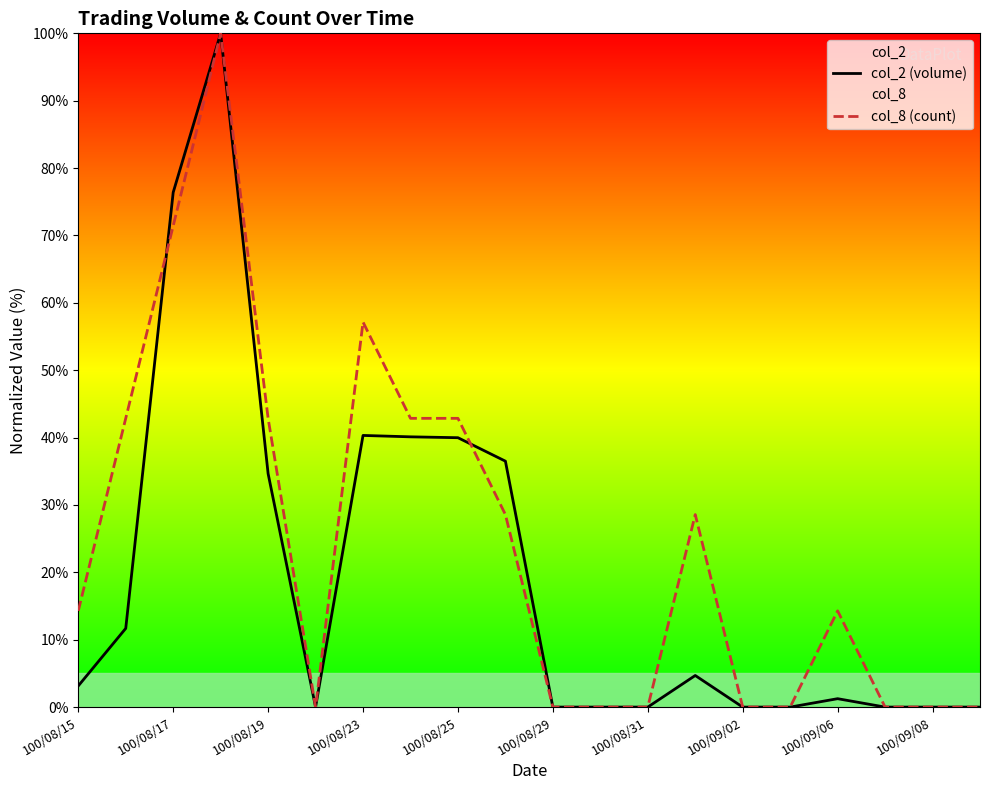

How many times do col_2 (volume) and col_8 (count) cross each other?

2